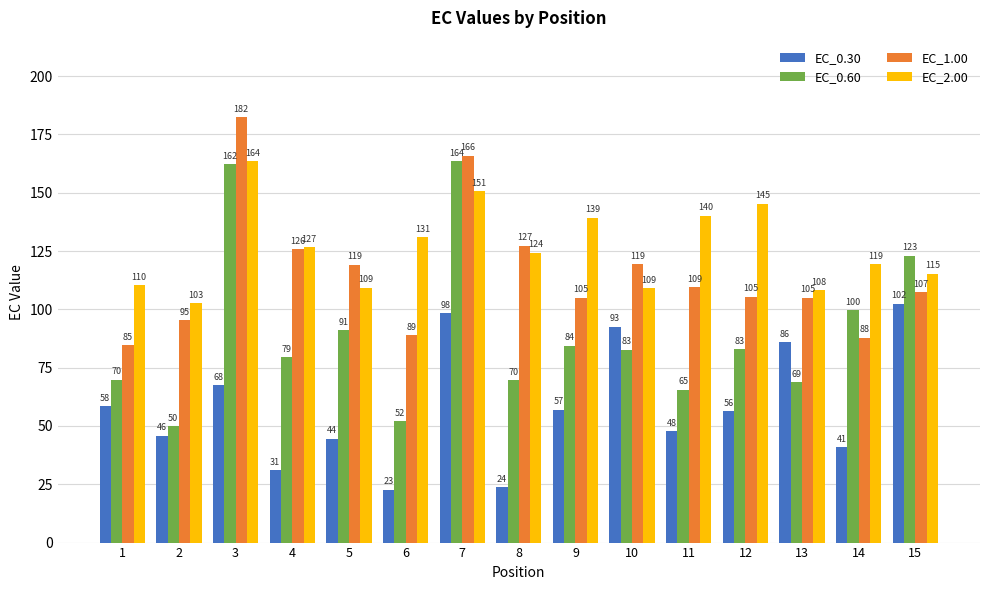

What is the value of the EC_1.00 bar at the 3rd from the left?

182.4